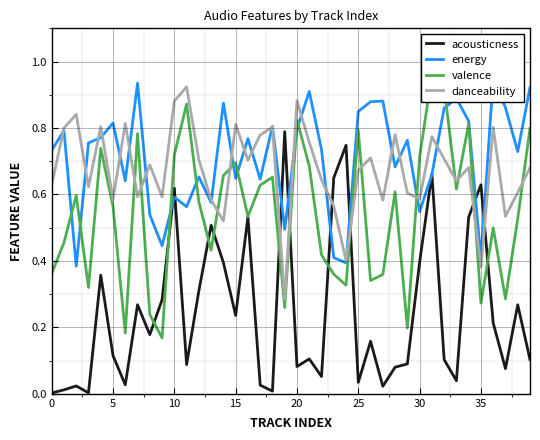

Where is valence nearest to the value 0?

9